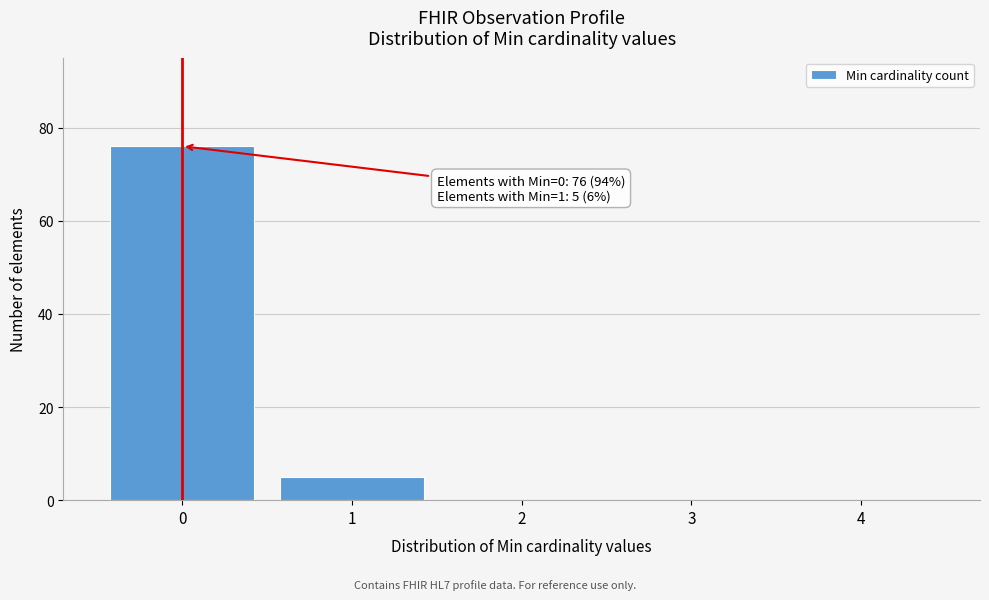

Over which range of the x-axis is the bar tallest?

-0.5 to 0.5